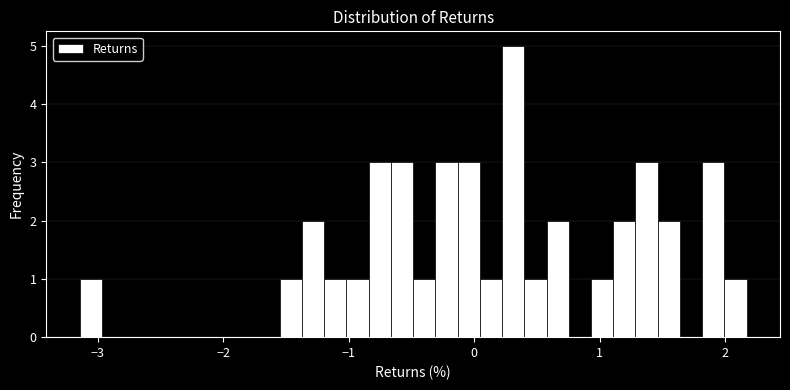

Around what value on the x-axis is the tallest bar? Give the approximate position of its centre, as read against the axis.

0.3